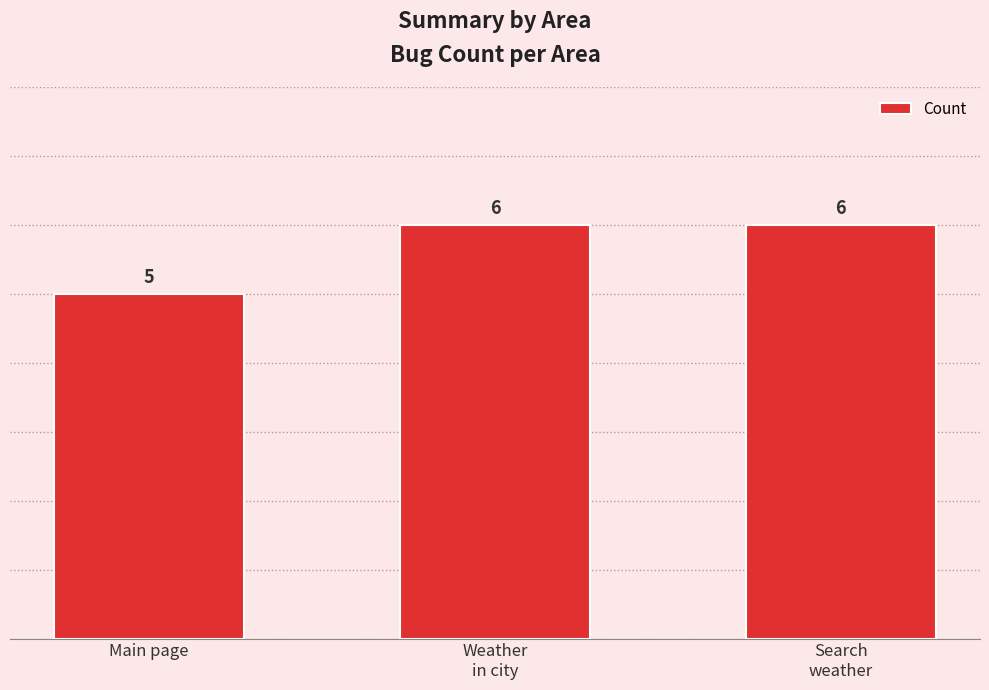

Are the bars grouped side by side (vs. stacked)?

No